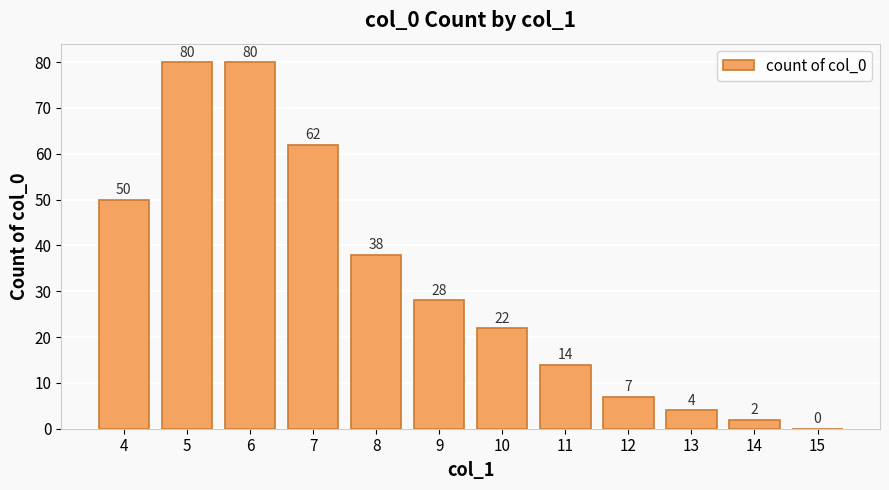

Where does the data first go above 28?

4